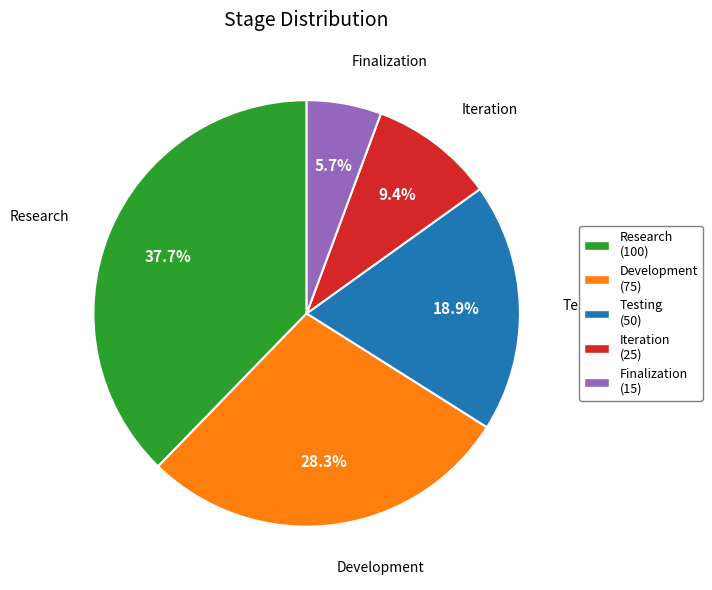

What percentage is the Research slice, to the nearest percent?

38%